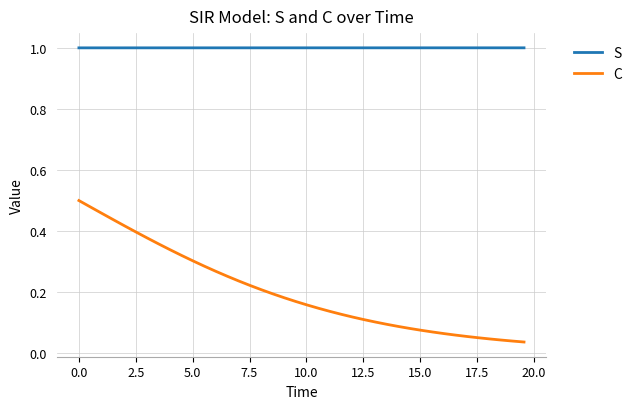

How many lines are shown in the chart?

2